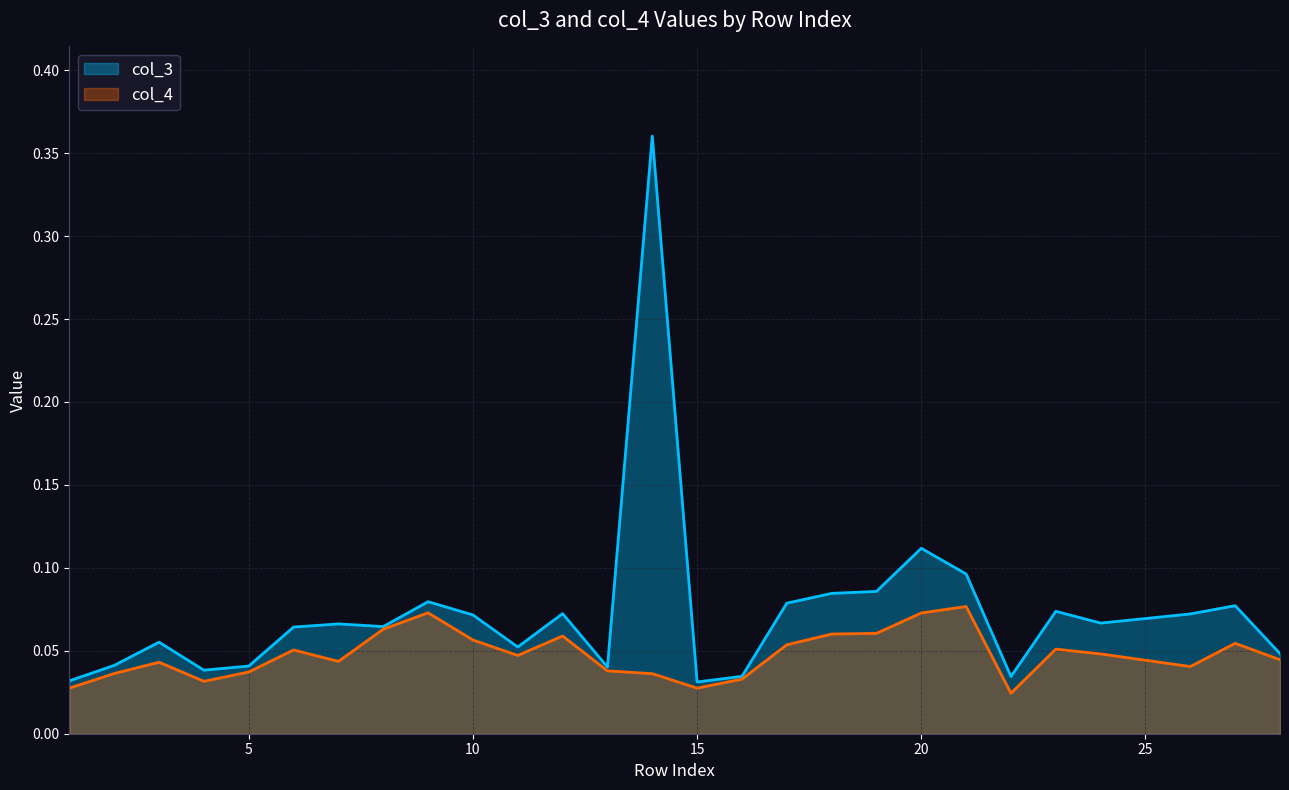

In col_3, how many points are higher than both neighbors (excluding endpoints)?

8